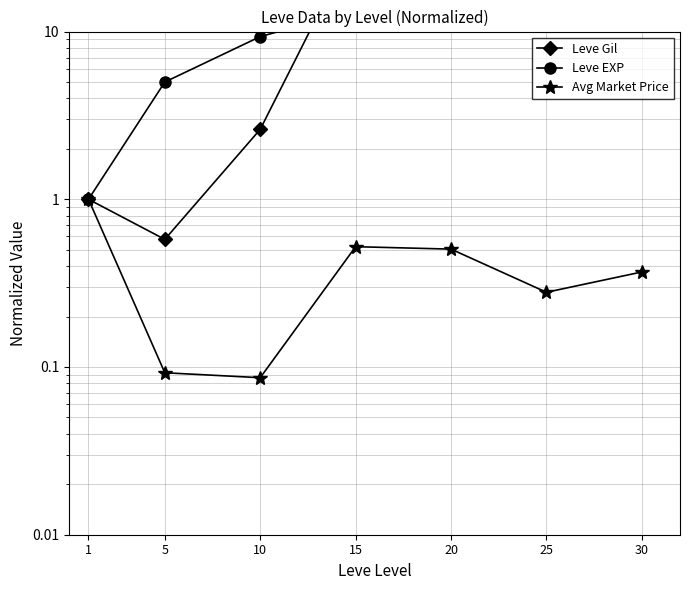

What is the sum of the Avg Market Price values at 20 and 25?

0.8